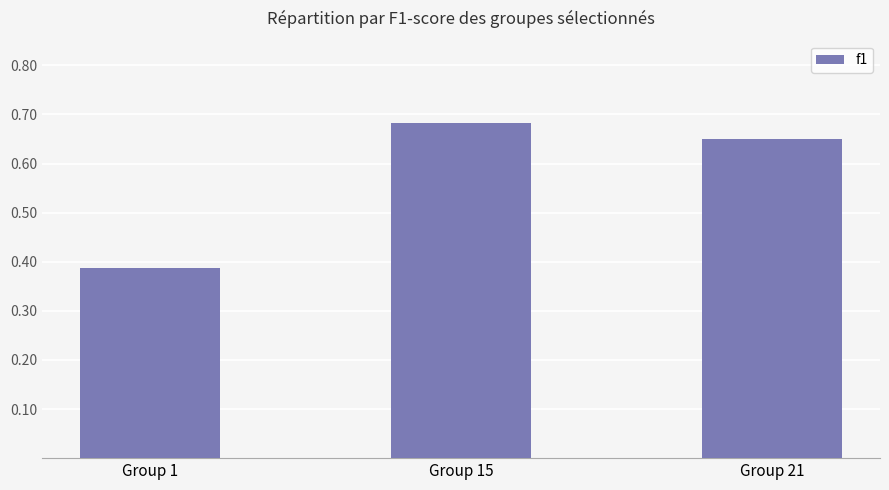

Which label corresponds to the largest value in the chart?

Group 15